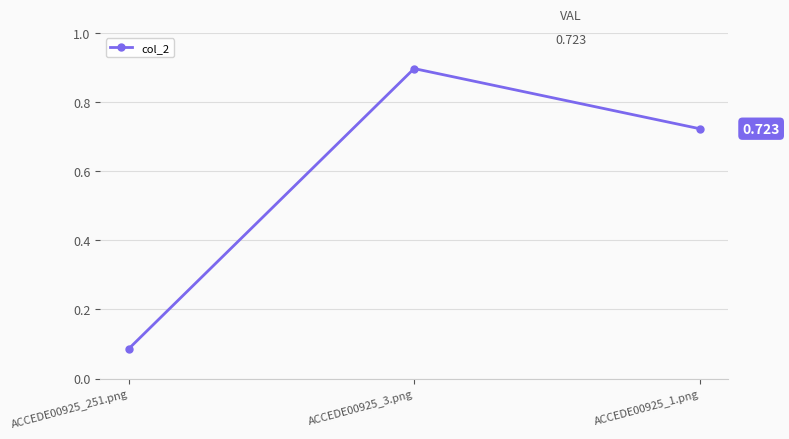

What is the label of the 1st point from the left?

ACCEDE00925_251.png